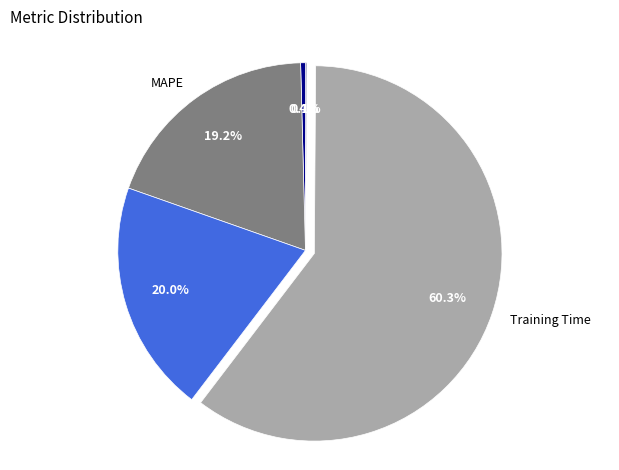

Do SMAPE and MAPE together represent more than half of the pie?

No